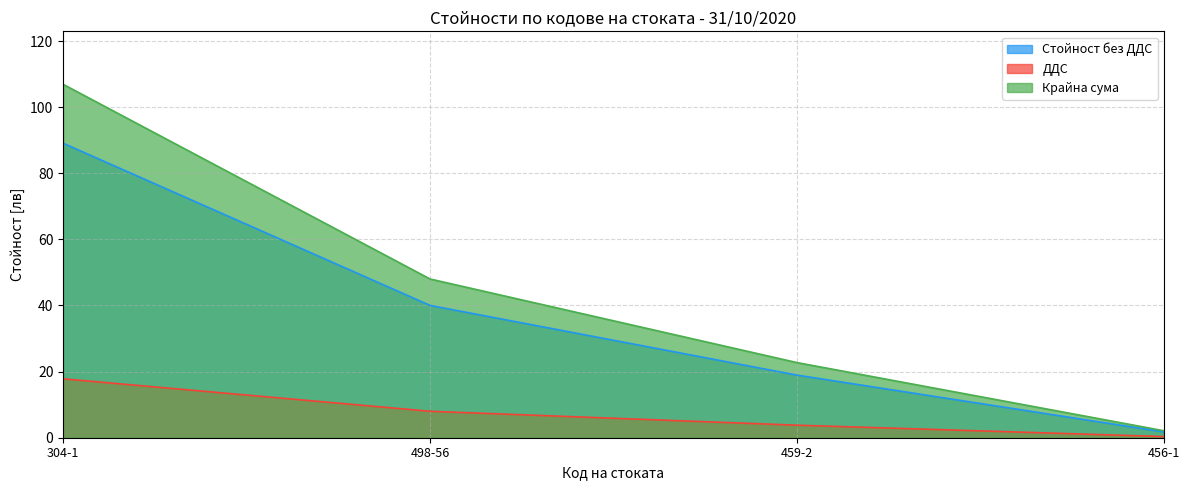

Reading left to right, transcribe all the data shown in this chart.

Стойност без ДДС: 304-1=89.1	498-56=40.0	459-2=18.9	456-1=1.8
ДДС: 304-1=17.8	498-56=8.0	459-2=3.8	456-1=0.3
Крайна сума: 304-1=106.9	498-56=48.0	459-2=22.7	456-1=2.1